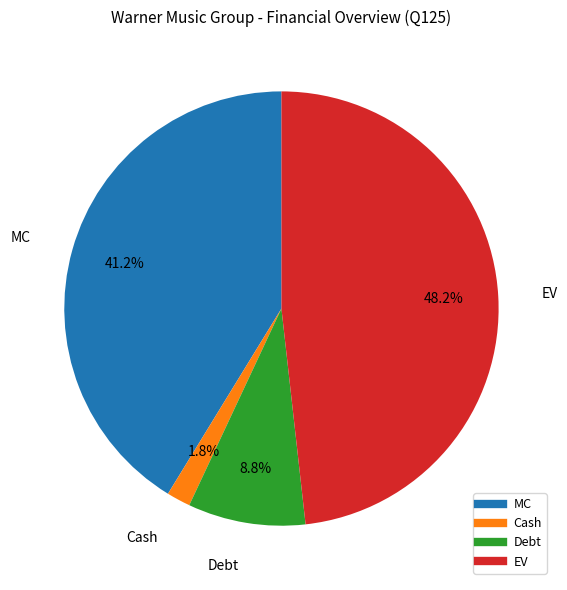

How many segments does this pie chart have?

4